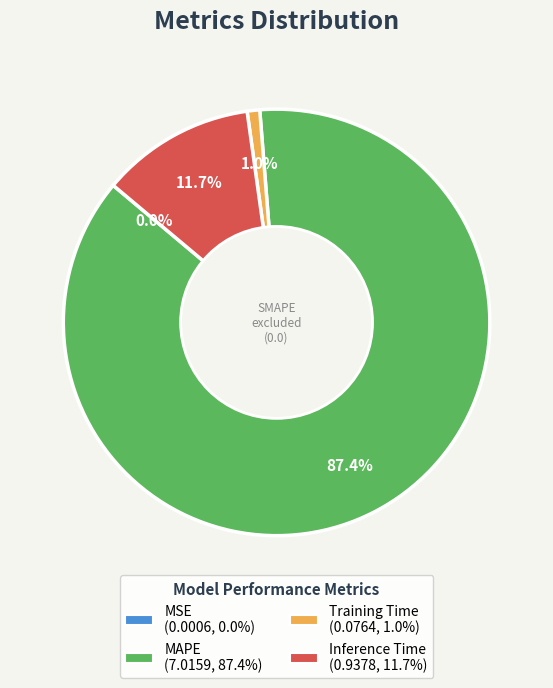

The Inference Time slice represents 12% of the pie. True or false?

True